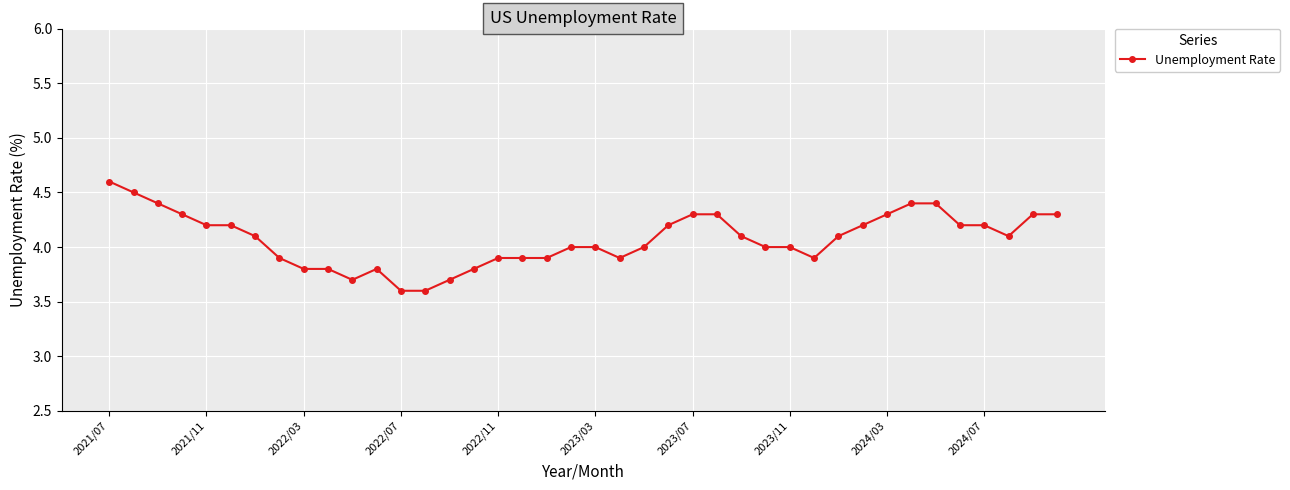

True or false: there are more than 0 points higher than both neighbors.

True